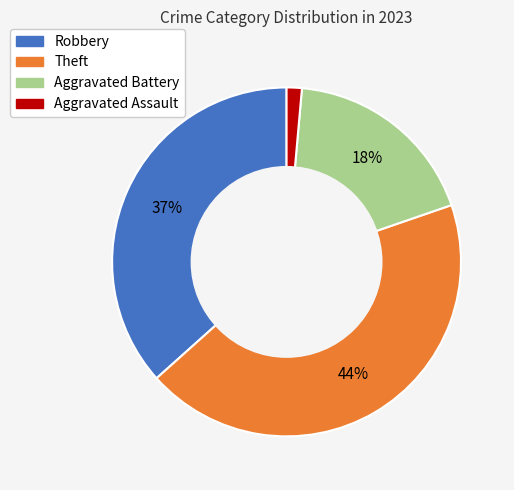

Is there a majority slice in this chart?

No